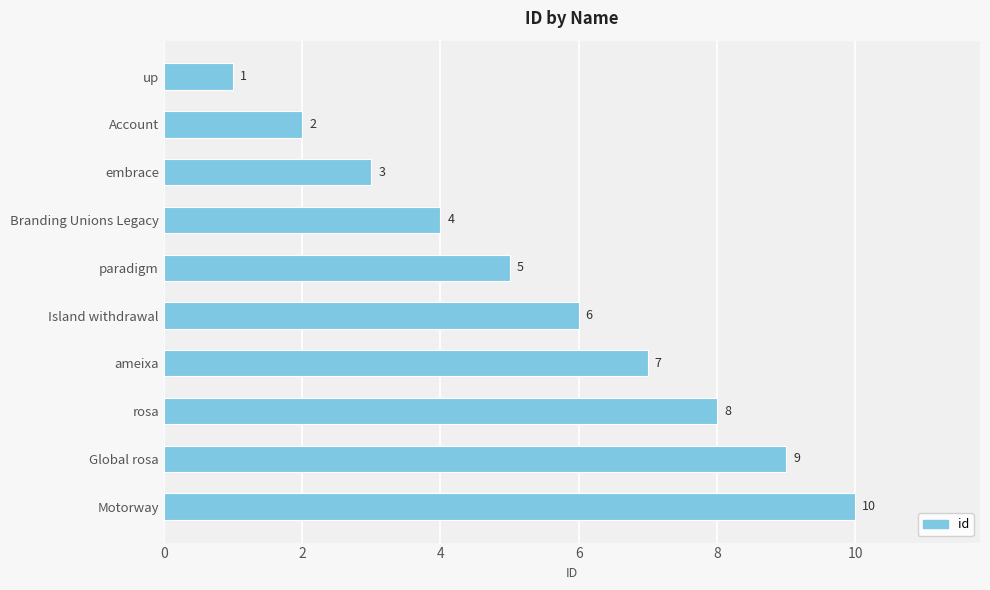

How many data points does each series have?

10